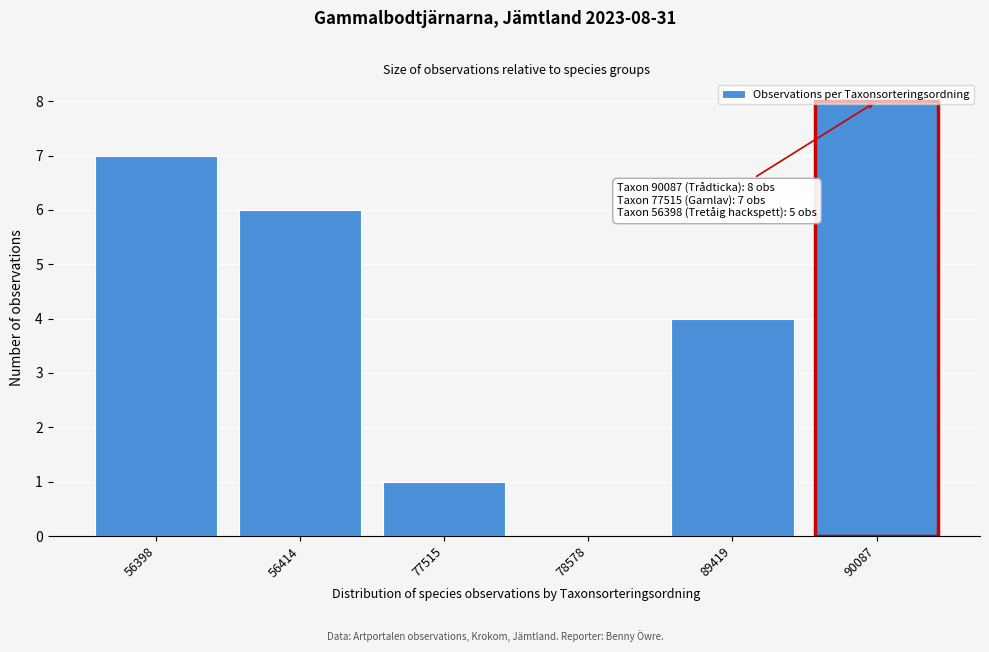

Read the value at 90087.

8